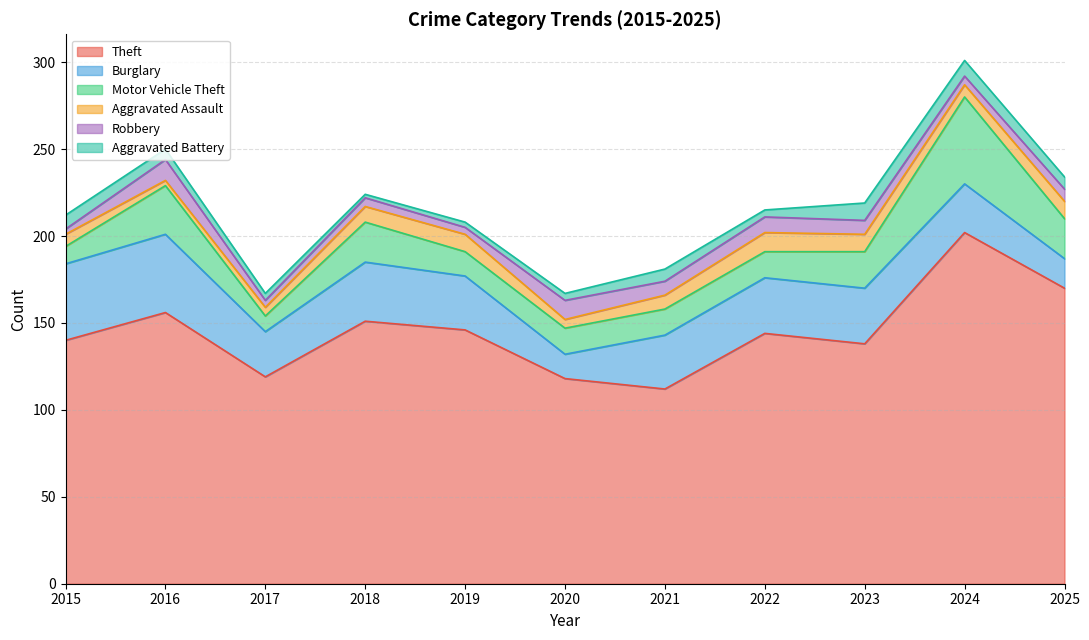

How many values in the Theft series are below 144?

5